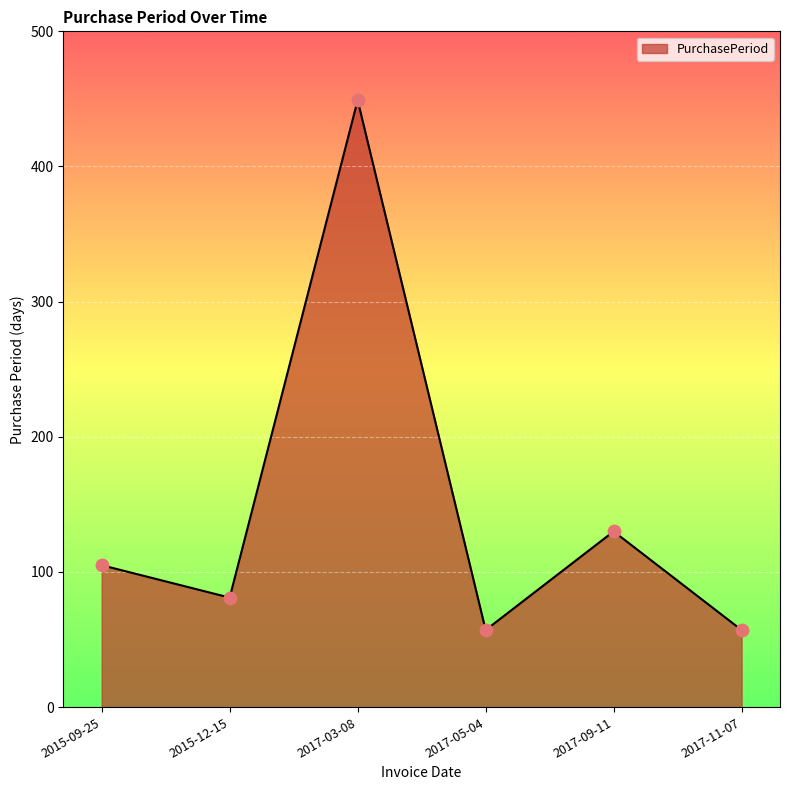

What is the ratio of the value at 2017-05-04 to the value at 2017-03-08?

0.1